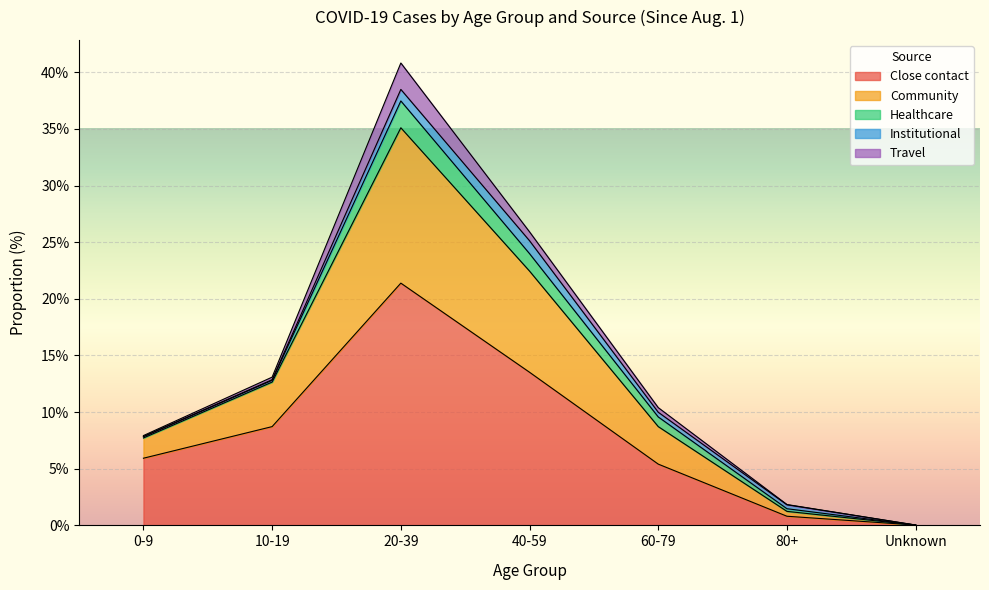

Where is the first local maximum for Community?

20-39